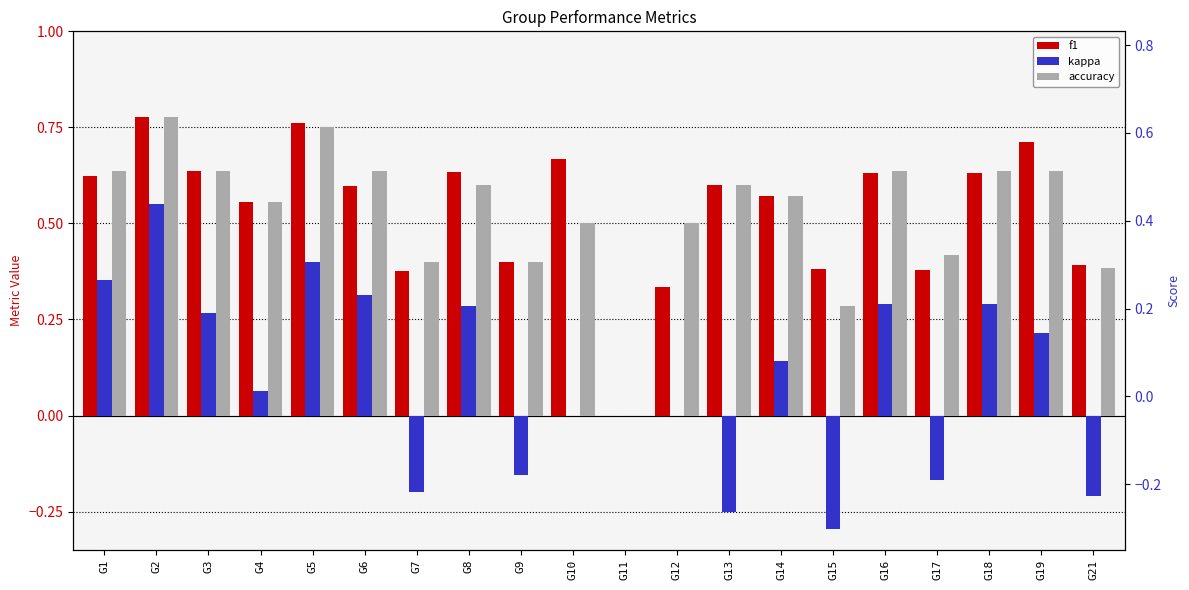

Does the chart contain stacked bars?

No